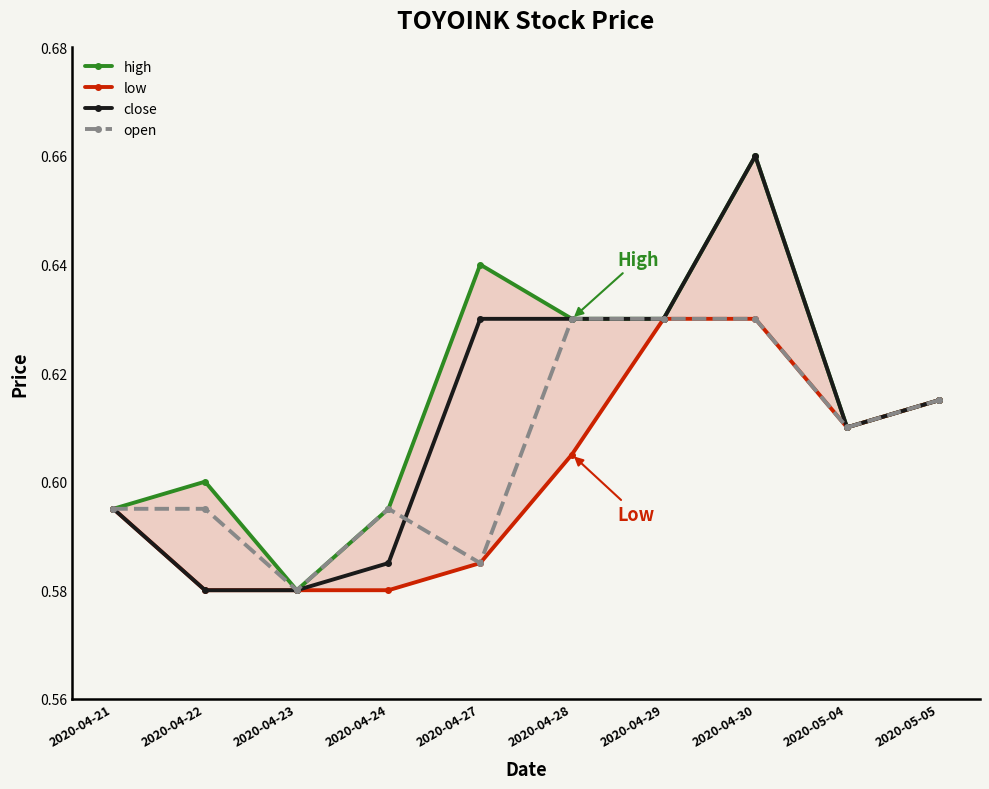

Rank the series by their maximum value, from lowest to highest.

low, open, high, close